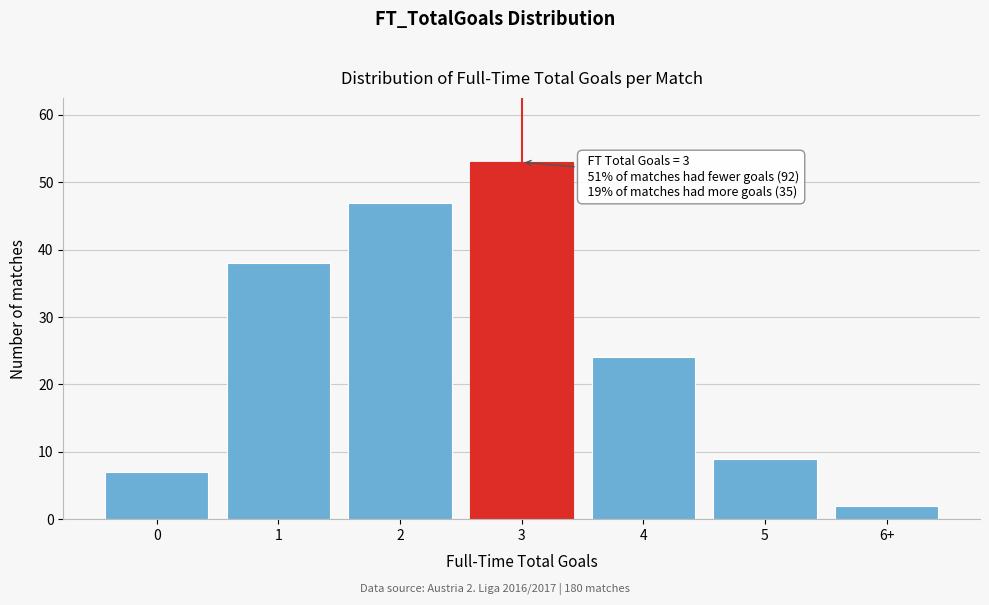

Reading left to right, extract all data points from this chart.

7	38	47	53	24	9	2